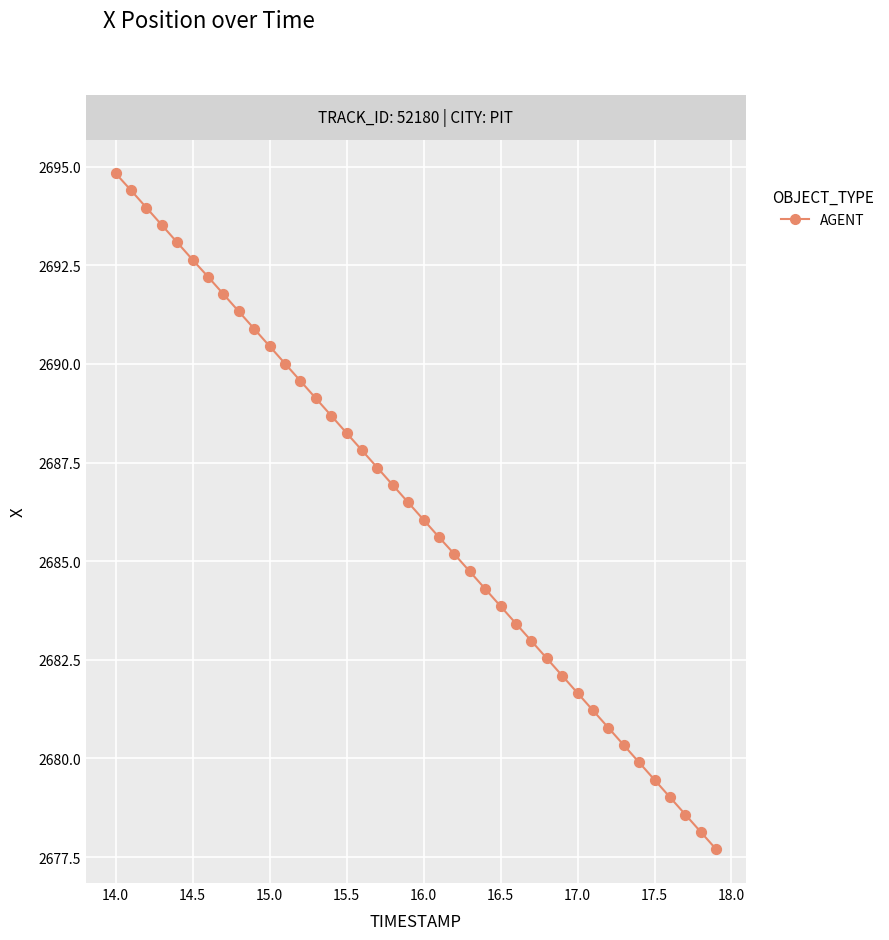

What is the range of Y values (max minus min)?

17.1